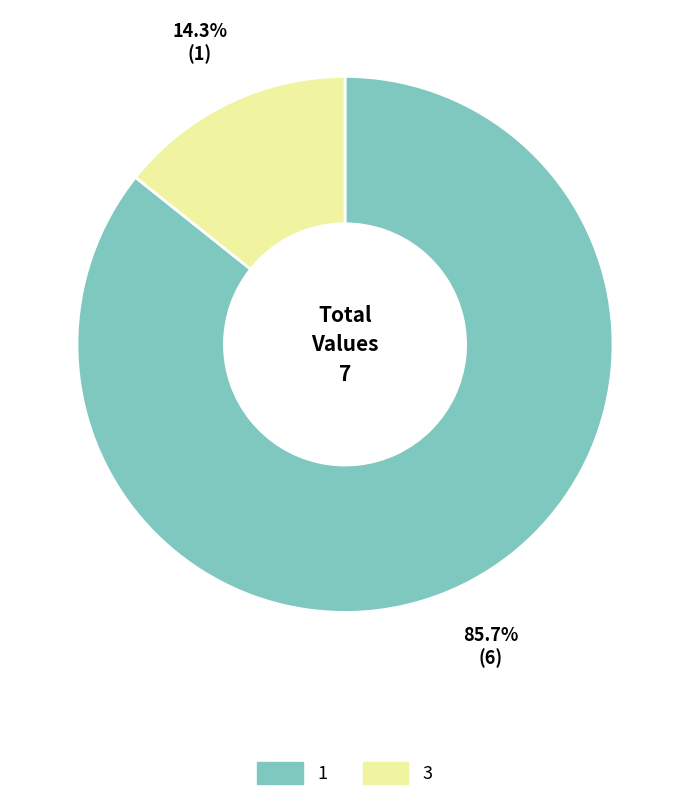

Which has a higher value, 3 or 1?

1